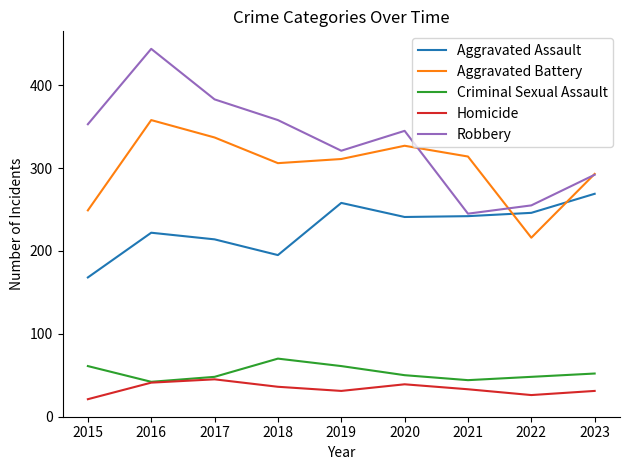

Is the value of Aggravated Battery at 2023 greater than the value of Aggravated Assault at 2017?

Yes